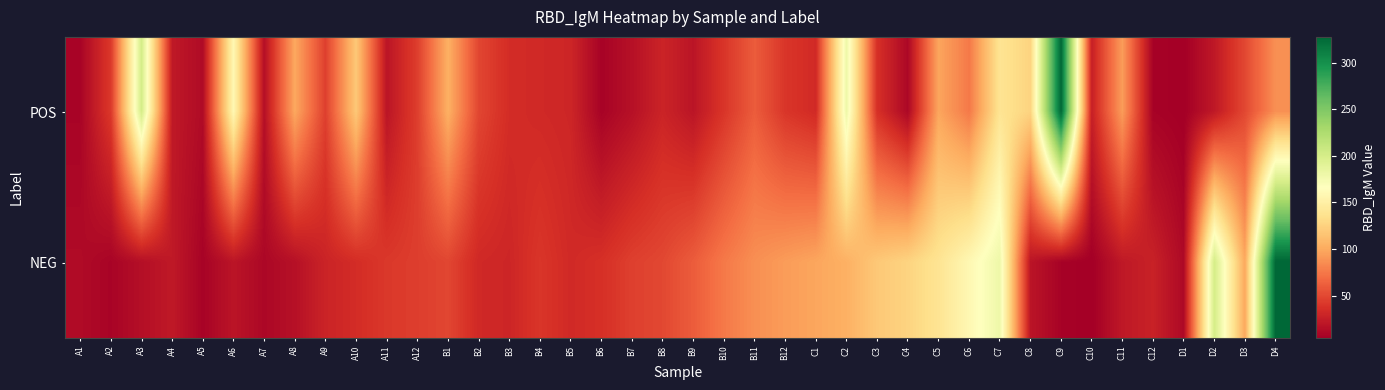

Which series has the widest spread of values?

POS